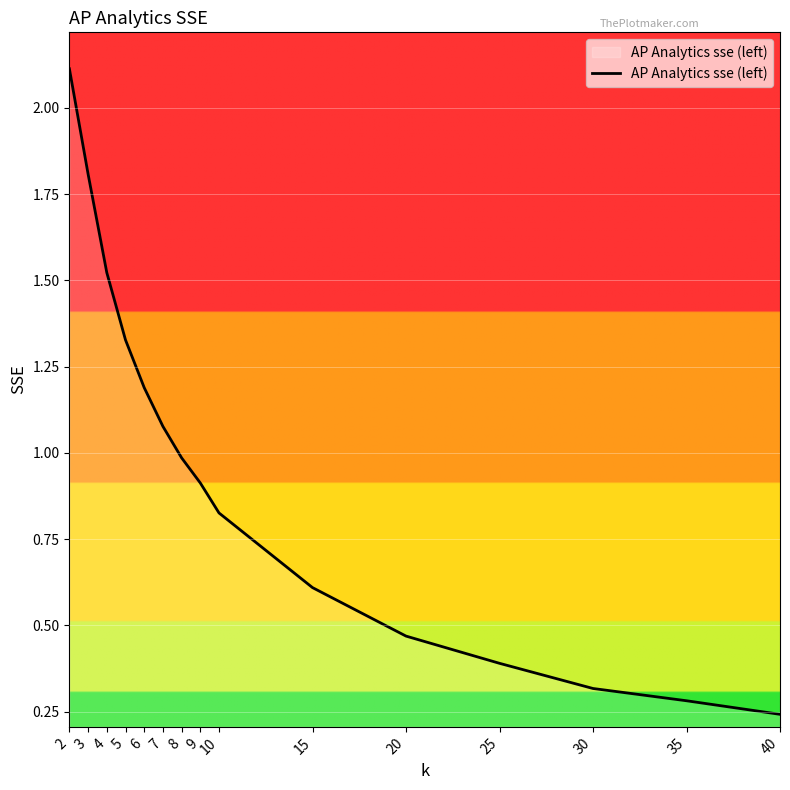

Rank the categories by value from highest to lowest.

2, 3, 4, 5, 6, 7, 8, 9, 10, 15, 20, 25, 30, 35, 40